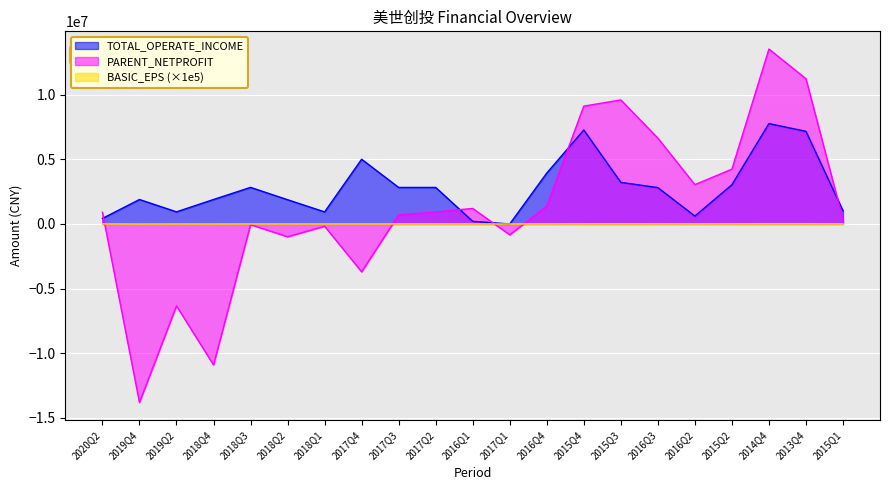

What are all the series names shown in the legend?

TOTAL_OPERATE_INCOME, PARENT_NETPROFIT, BASIC_EPS (×1e5)